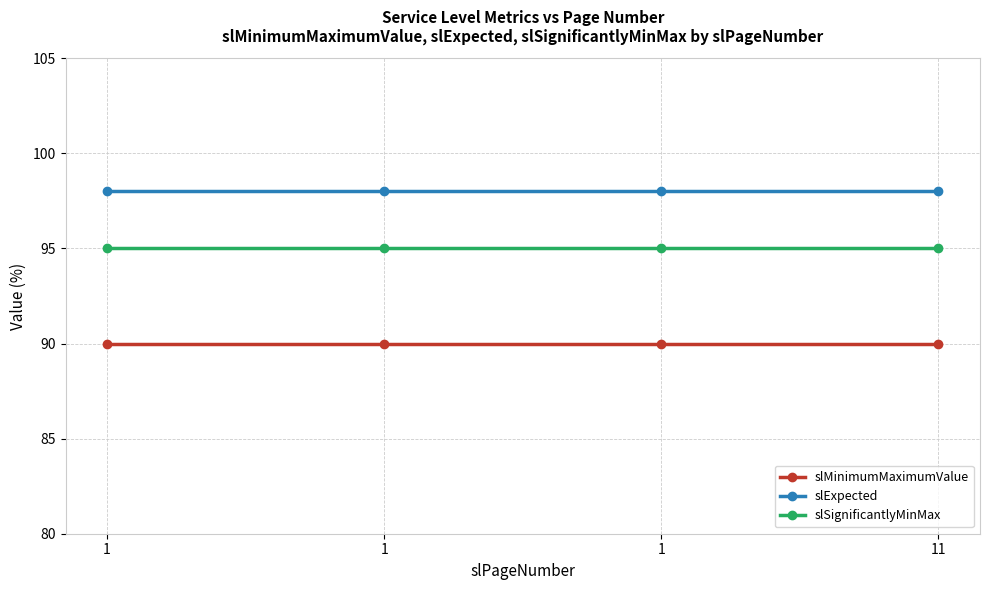

What are all the series names shown in the legend?

slMinimumMaximumValue, slExpected, slSignificantlyMinMax